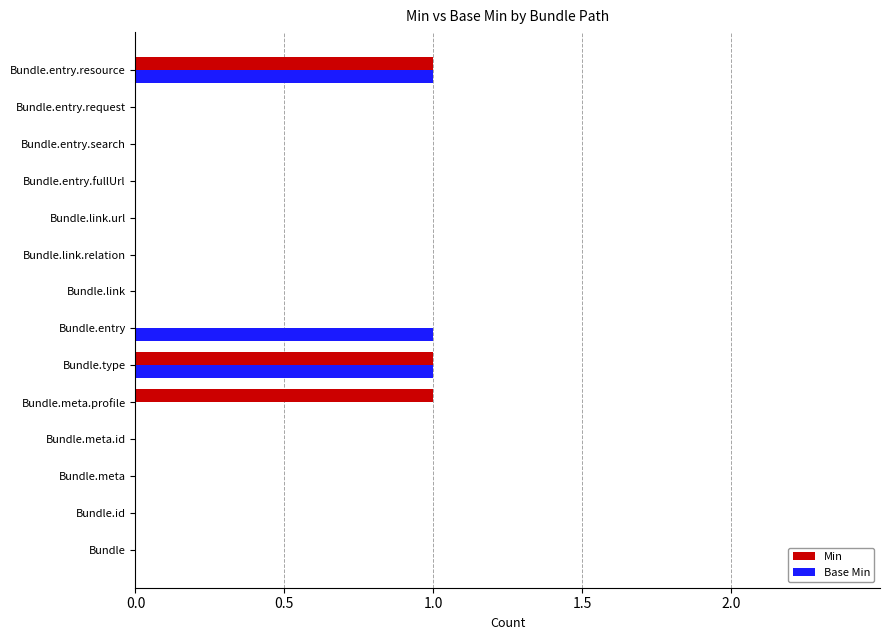

Which series changed the most between Bundle and Bundle.meta.profile?

Min